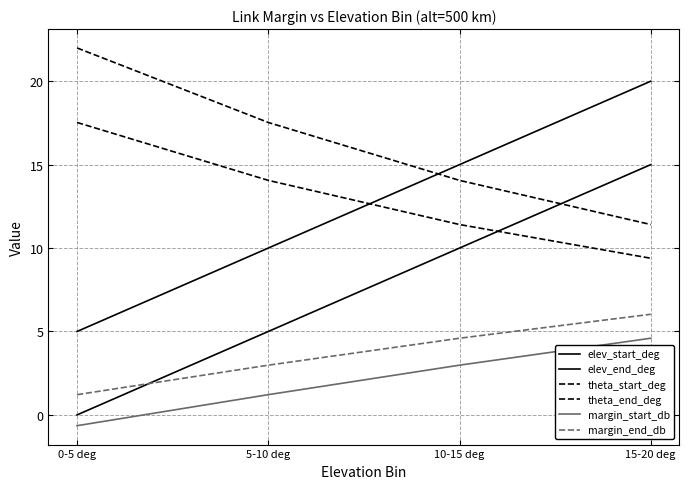

What is the difference between the maximum and minimum values in the margin_start_db series?

5.2